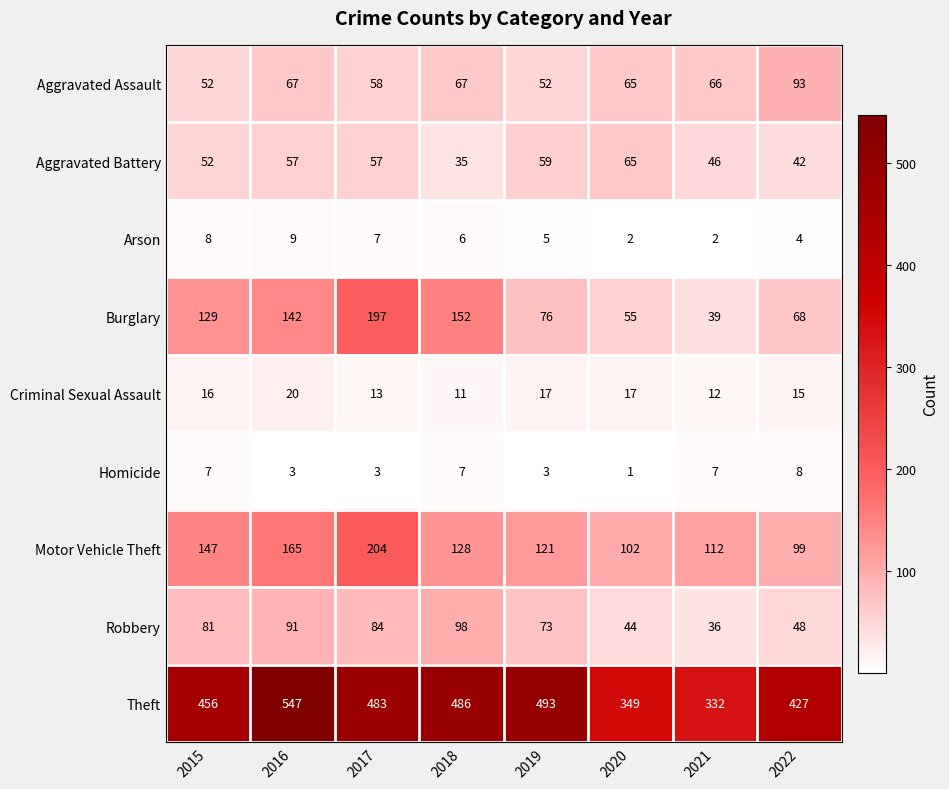

Which series has the largest range (max minus min)?

Theft